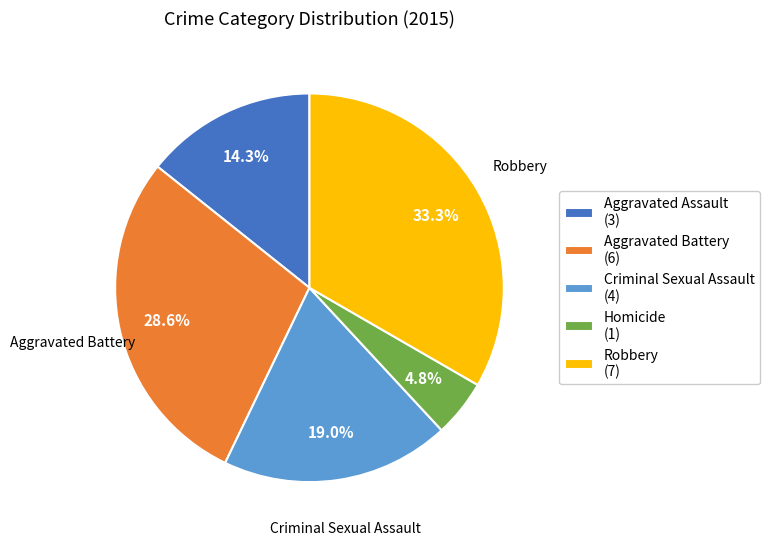

Which slice is the largest?

Robbery